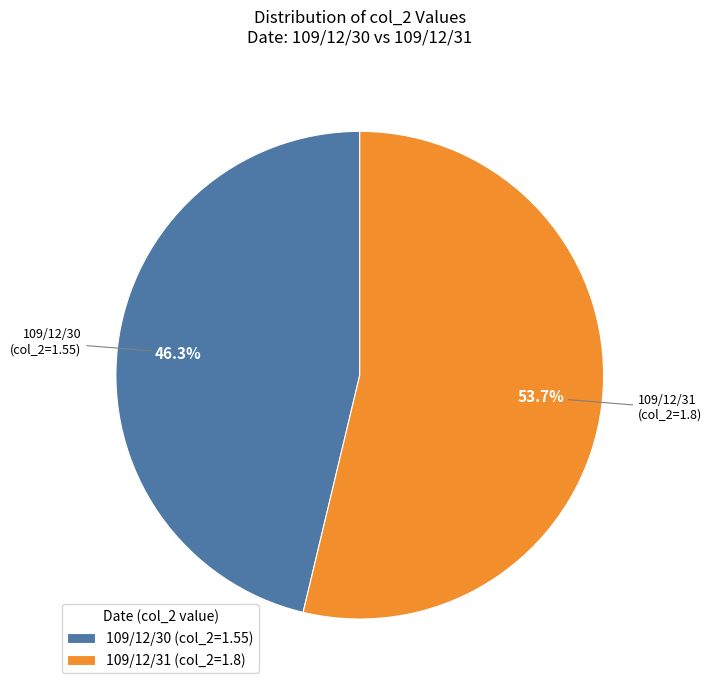

To the nearest percent, what is the difference between the 109/12/31 and 109/12/30 slice percentages?

7%